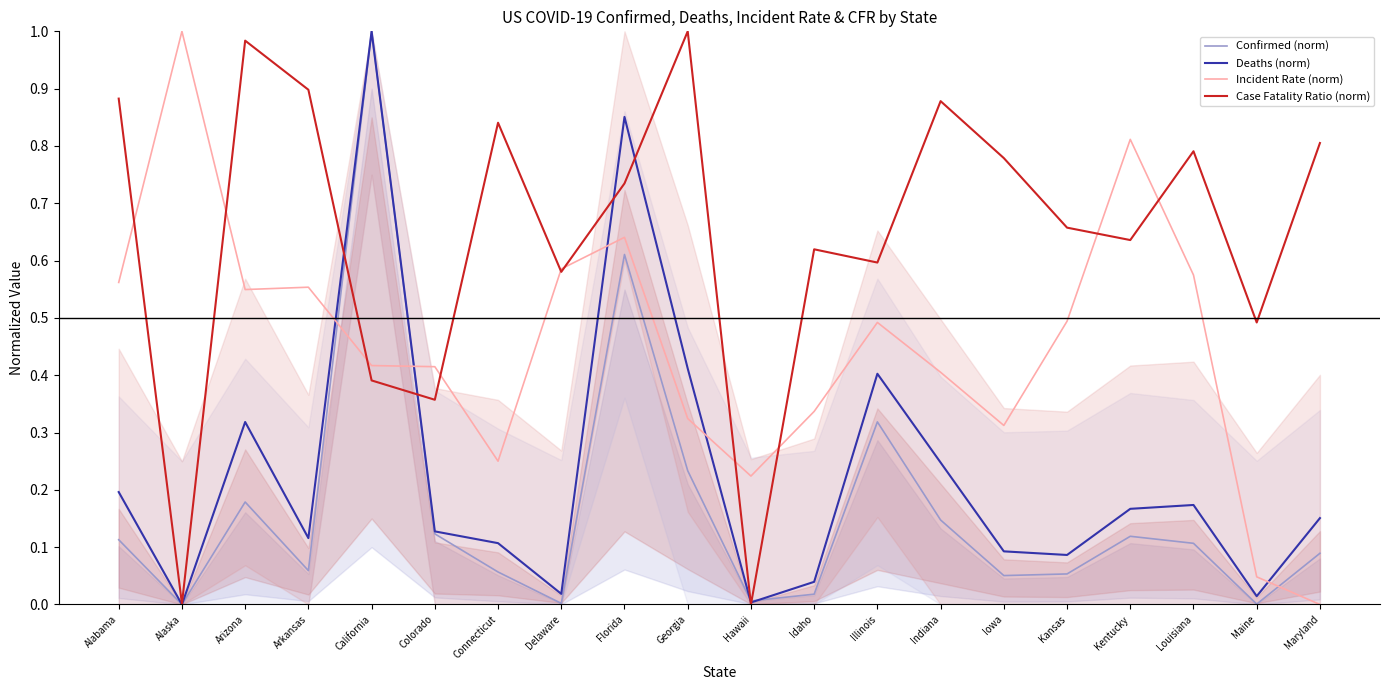

What is the label of the 6th point from the left?

Colorado